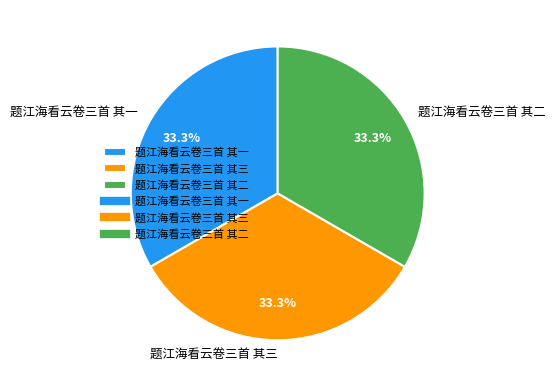

What is the ratio of the value at 题江海看云卷三首 其三 to the value at 题江海看云卷三首 其一?

1.0